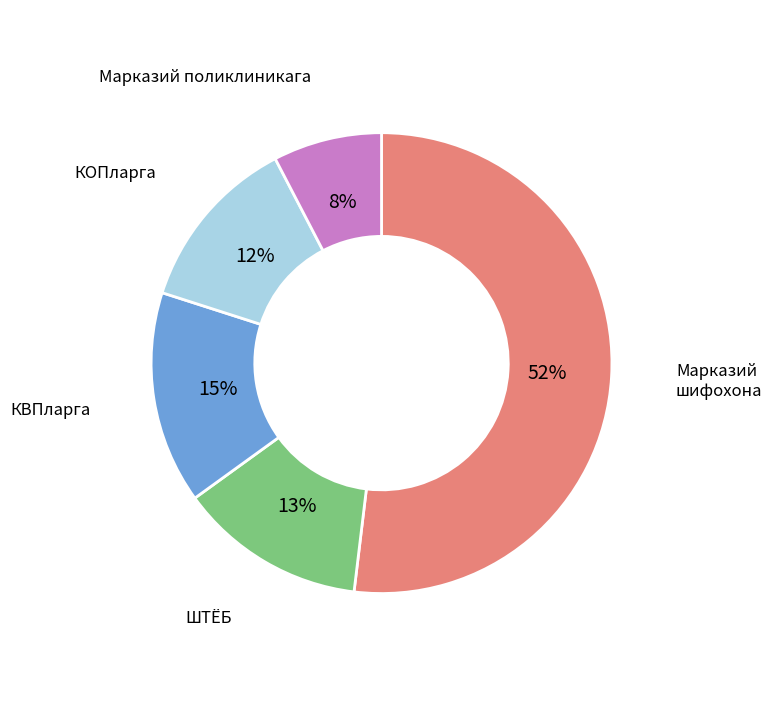

To the nearest percent, what is the difference between the largest and smallest slice percentages?

44%